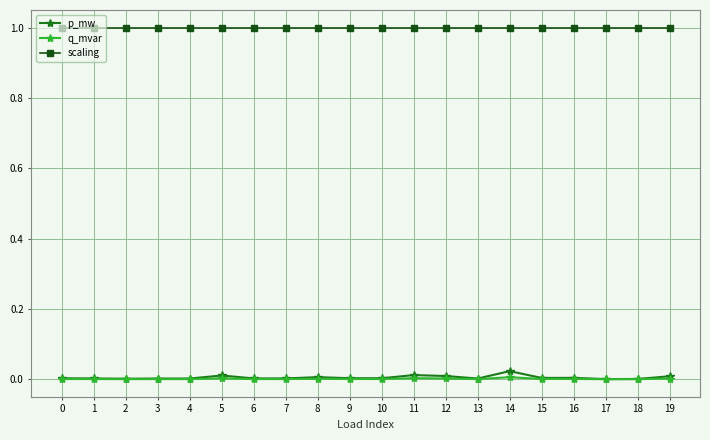

True or false: scaling and p_mw intersect in this chart.

False